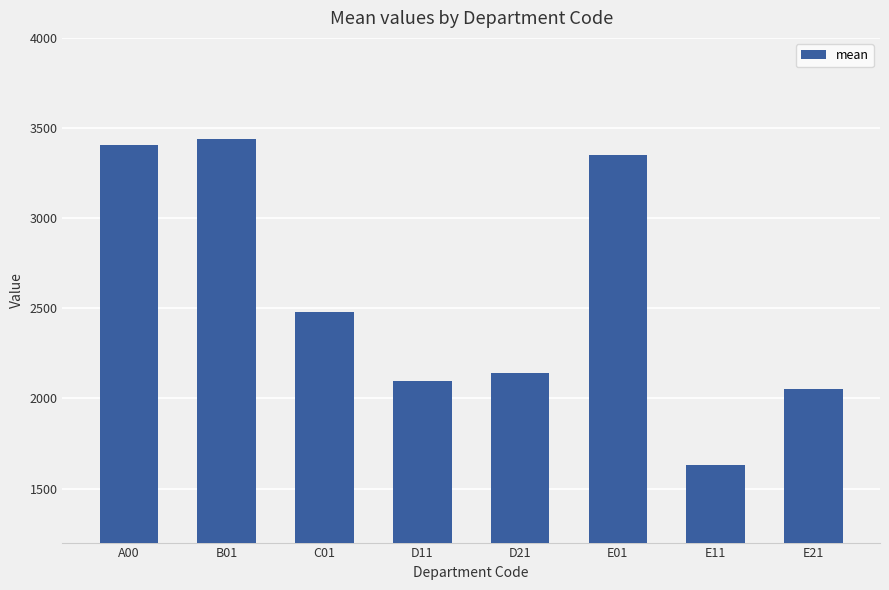

At which category does the chart reach its peak across all series?

B01